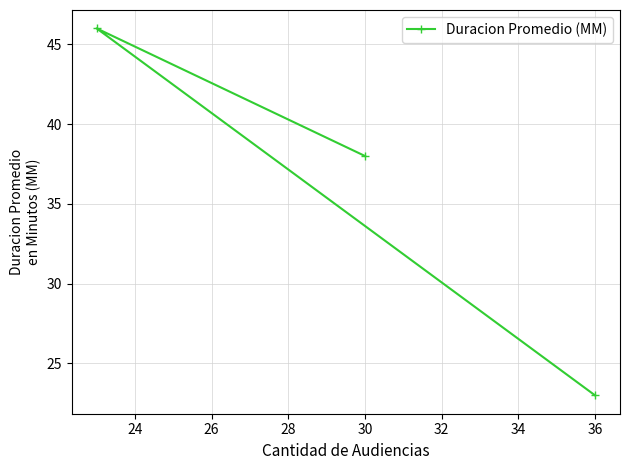

Reading left to right, extract all data points from this chart.

46	38	23